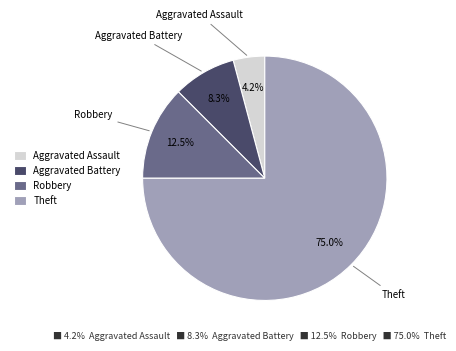

True or false: Aggravated Battery accounts for 17% of the total.

False